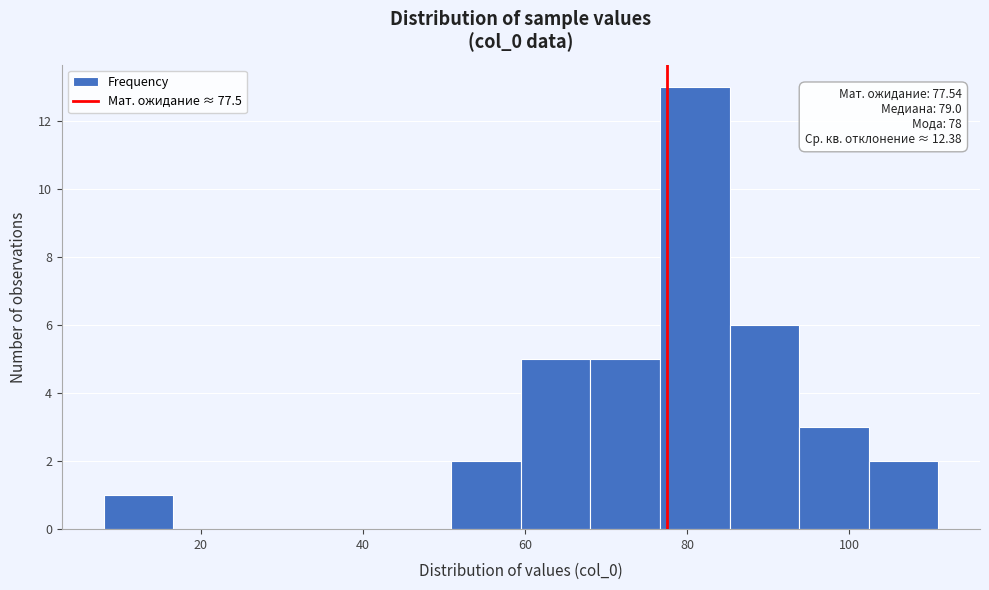

Over which range of the x-axis is the bar tallest?

76 to 86